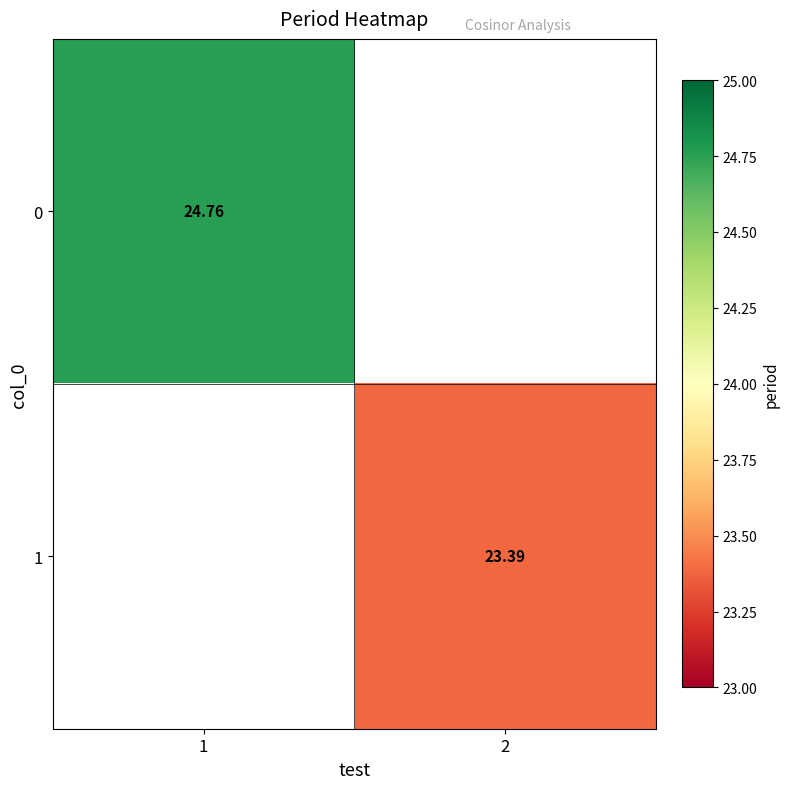

At how many categories does at least one series exceed 24?

1